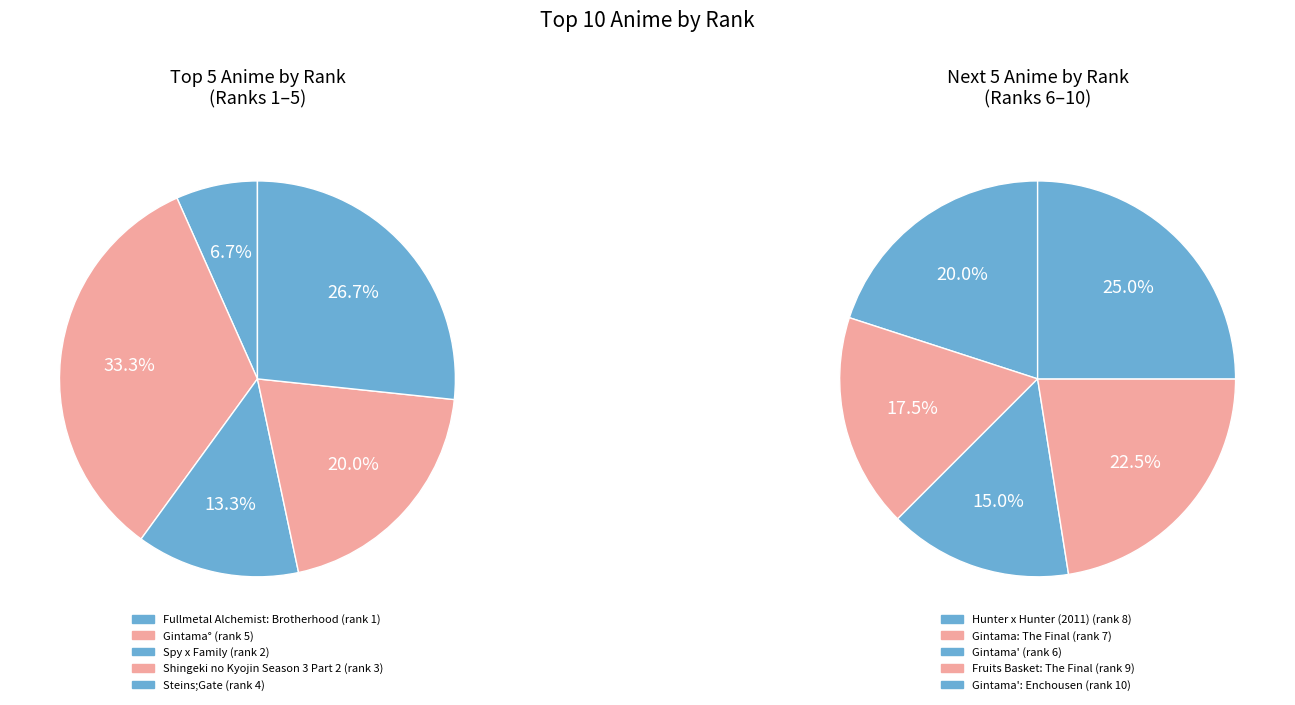

Is the sum of Fullmetal Alchemist: Brotherhood and Gintama' greater than half?

No